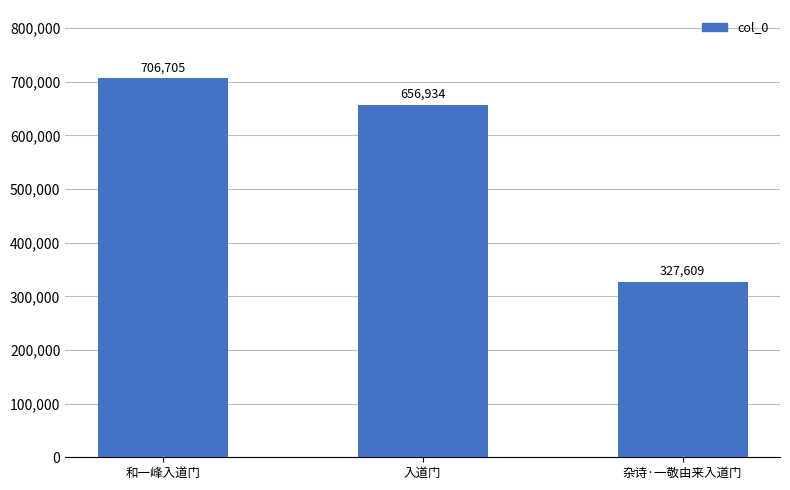

Count the values in the range 327609 to 706705.

3